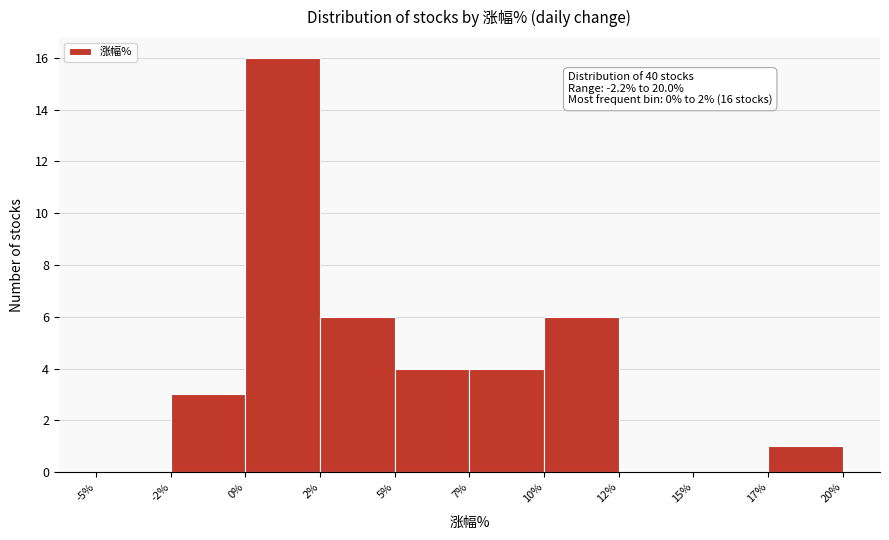

Reading right to left, what are all the values shown in this chart?

17%=1	15%=0	12%=0	10%=6	7%=4	5%=4	2%=6	0%=16	-2%=3	-5%=0